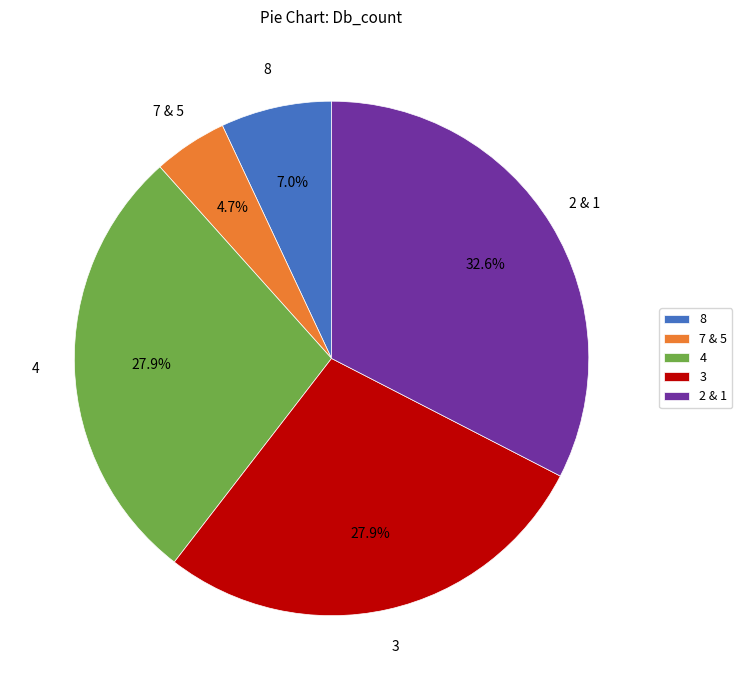

What percentage is NOT represented by 8?

93.0%